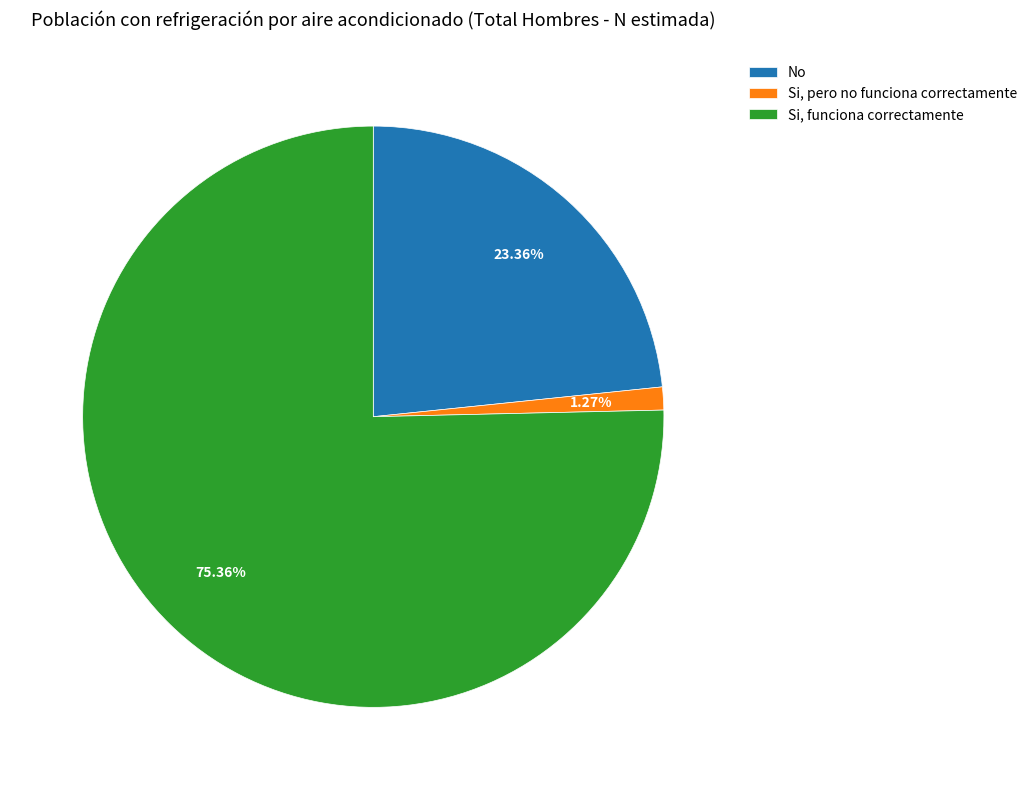

How many segments does this pie chart have?

3